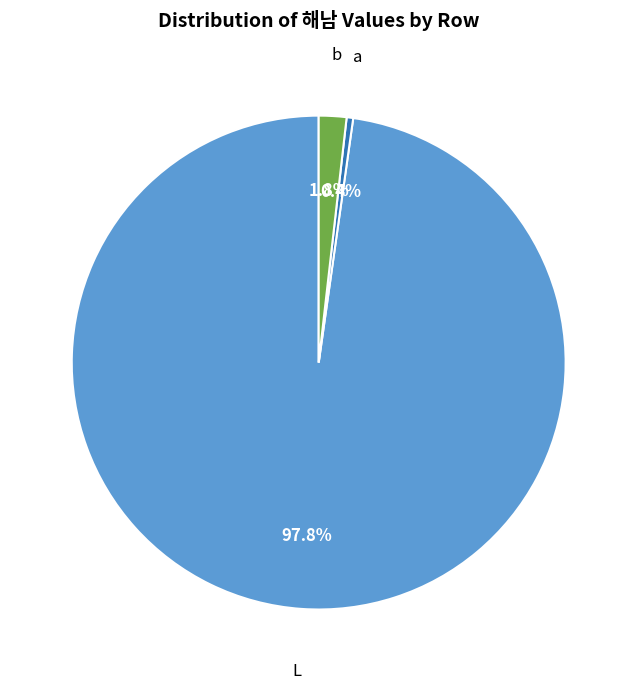

Does any single category account for the majority?

Yes